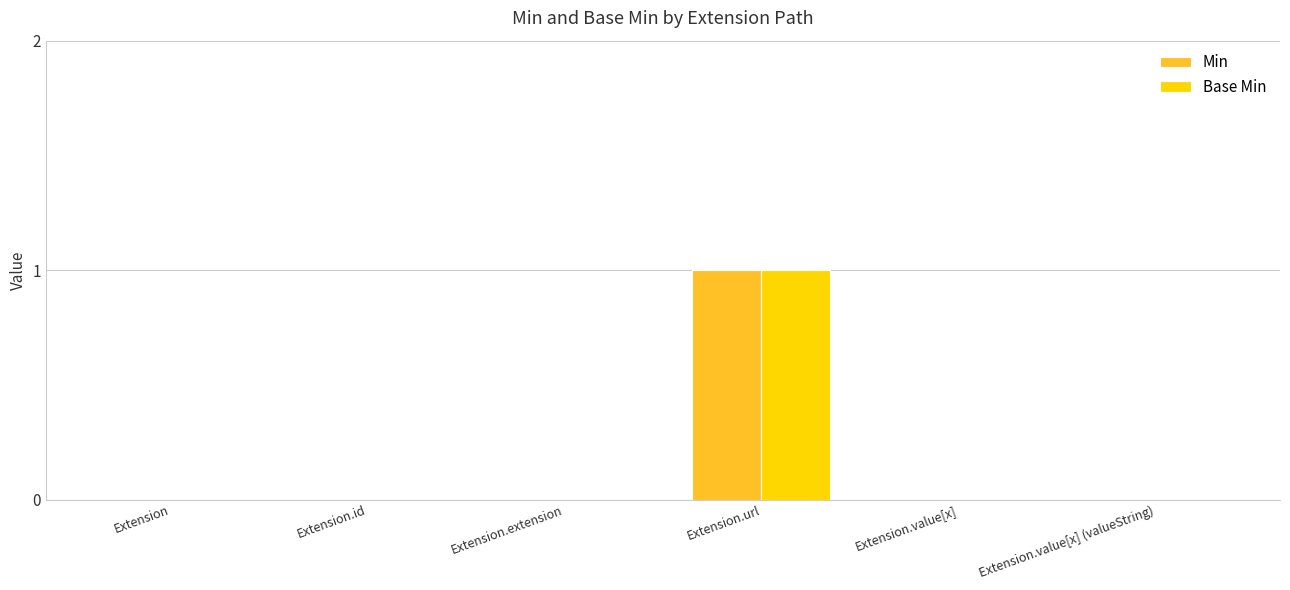

The Base Min series shows 0 at Extension.value[x]. True or false?

True